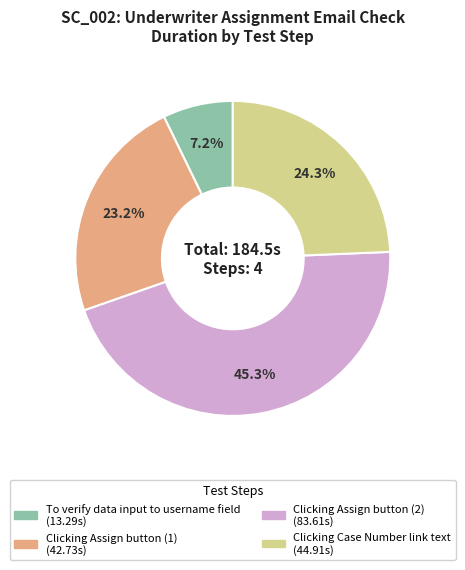

Rank the categories by value from highest to lowest.

Clicking Assign button (2), Clicking Case Number link text, Clicking Assign button (1), To verify data input to username field